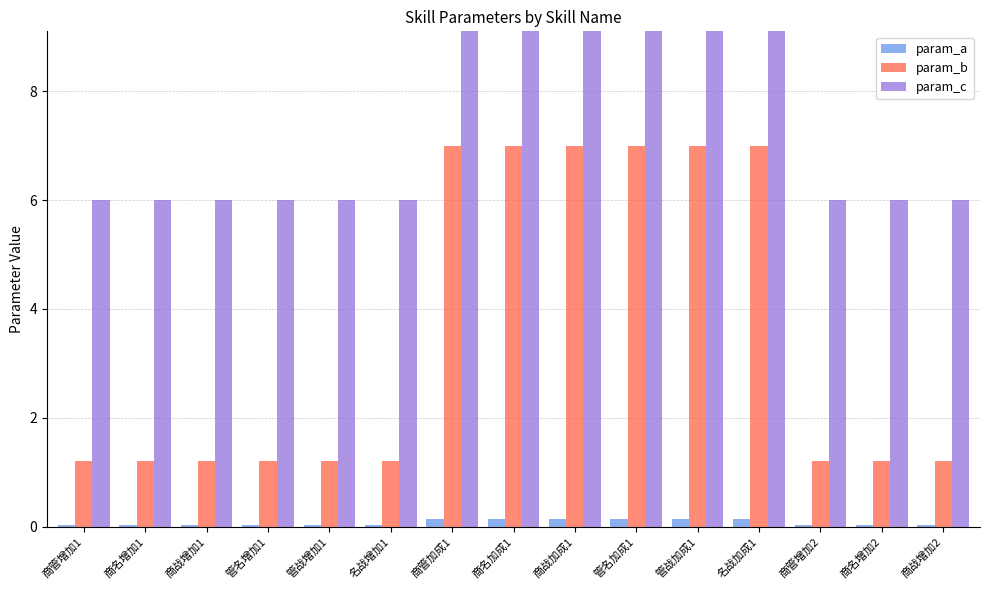

Reading left to right, what are all the values shown in this chart?

param_a: 商管增加1=0.0	商名增加1=0.0	商战增加1=0.0	管名增加1=0.0	管战增加1=0.0	名战增加1=0.0	商管加成1=0.1	商名加成1=0.1	商战加成1=0.1	管名加成1=0.1	管战加成1=0.1	名战加成1=0.1	商管增加2=0.0	商名增加2=0.0	商战增加2=0.0
param_b: 商管增加1=1.2	商名增加1=1.2	商战增加1=1.2	管名增加1=1.2	管战增加1=1.2	名战增加1=1.2	商管加成1=7.0	商名加成1=7.0	商战加成1=7.0	管名加成1=7.0	管战加成1=7.0	名战加成1=7.0	商管增加2=1.2	商名增加2=1.2	商战增加2=1.2
param_c: 商管增加1=6.0	商名增加1=6.0	商战增加1=6.0	管名增加1=6.0	管战增加1=6.0	名战增加1=6.0	商管加成1=23.0	商名加成1=23.0	商战加成1=23.0	管名加成1=23.0	管战加成1=23.0	名战加成1=23.0	商管增加2=6.0	商名增加2=6.0	商战增加2=6.0